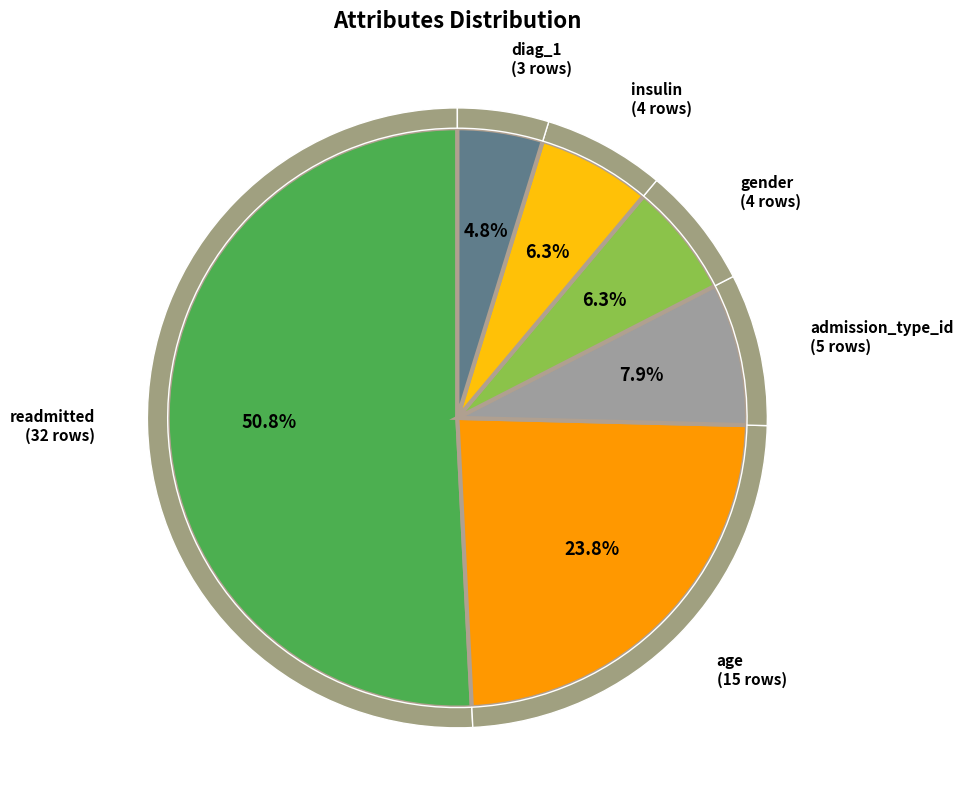

What percentage do age and insulin together represent?

30.2%